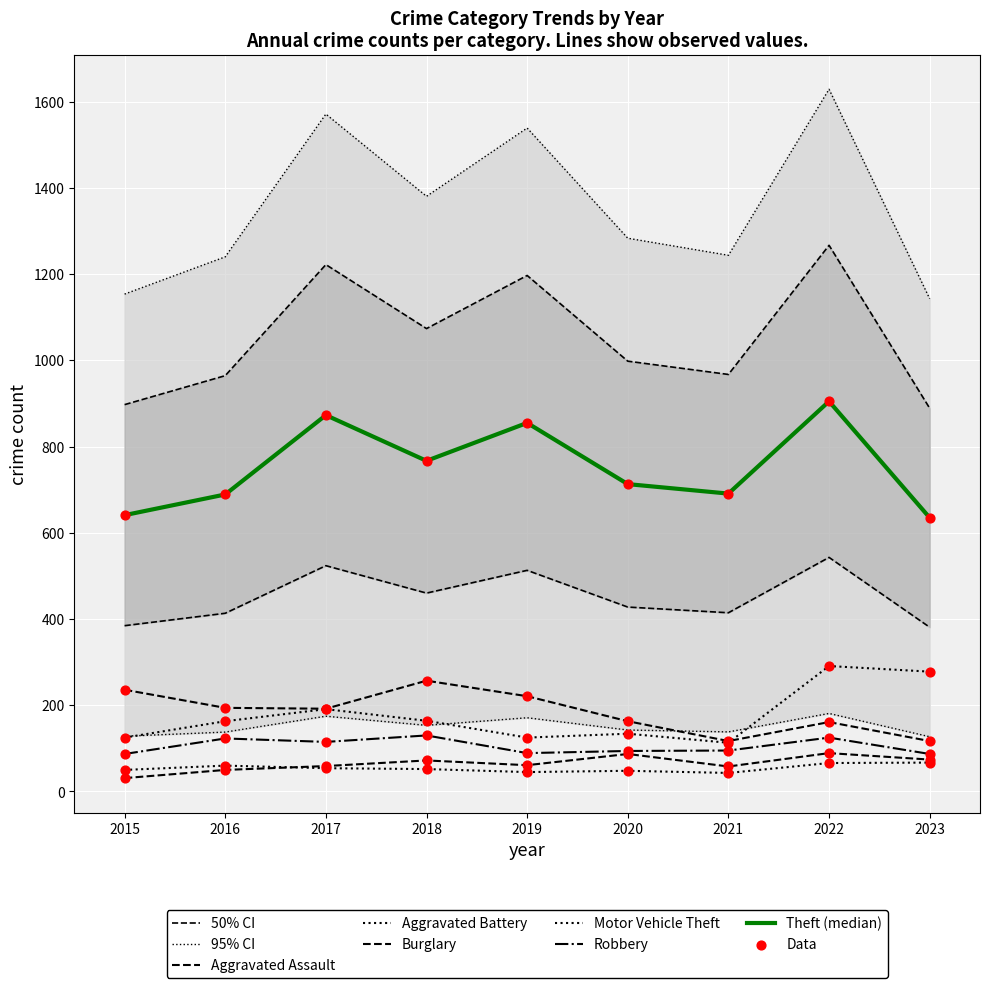

What is the total value across all series at 2016?

1003.4